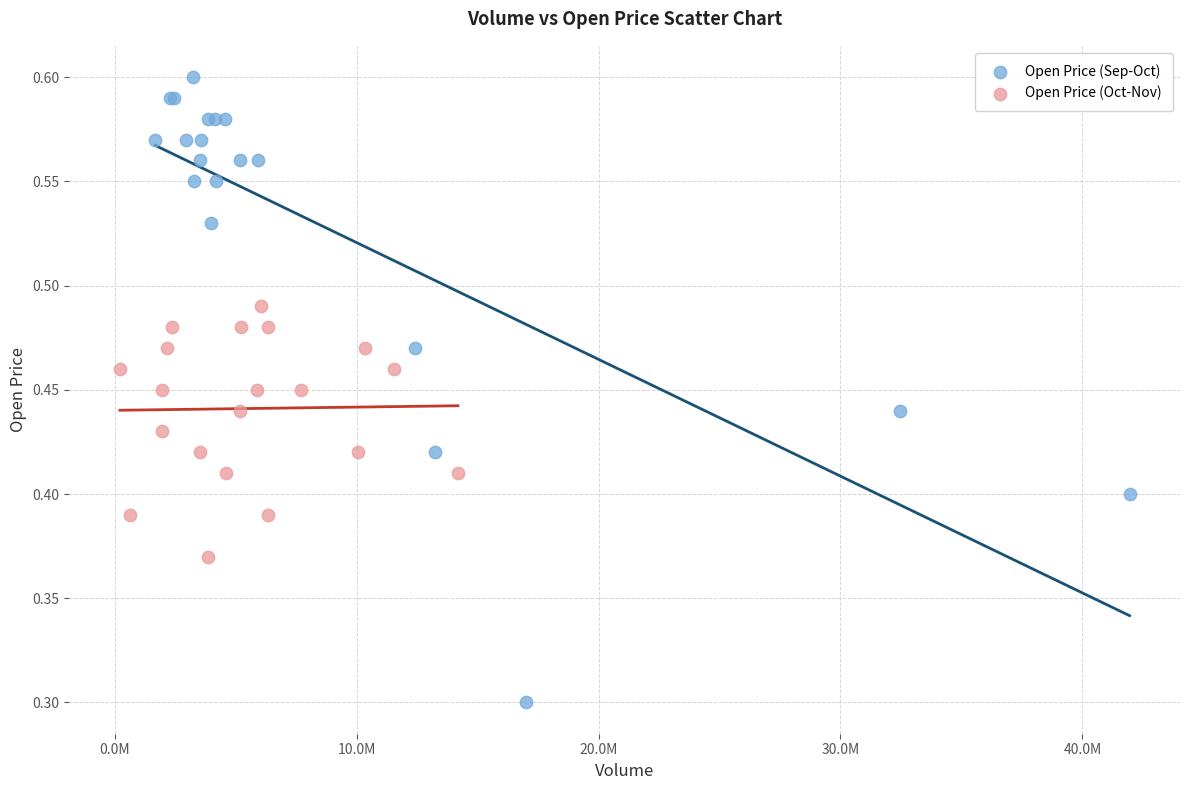

Which series has the widest spread of Y values?

Open Price (Sep-Oct)